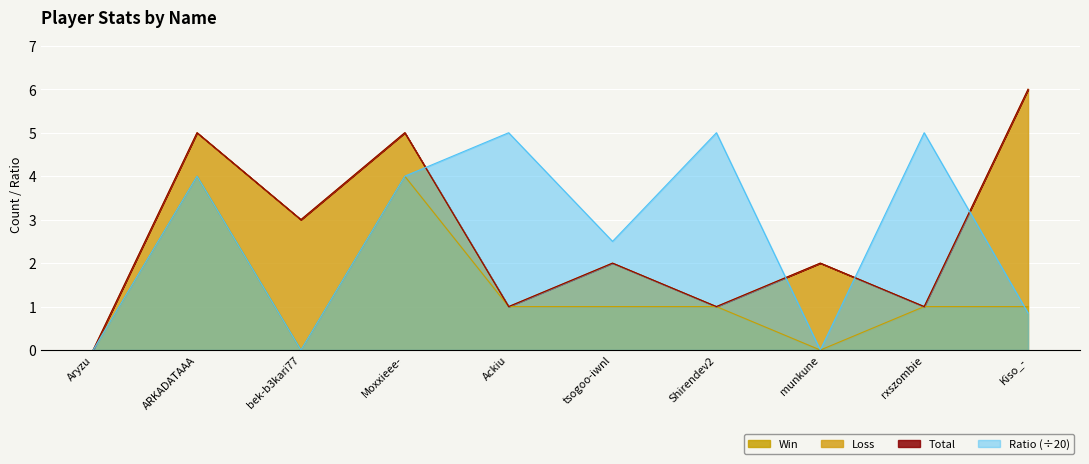

The value of Win at Shirendev2 is 1.3. True or false?

False